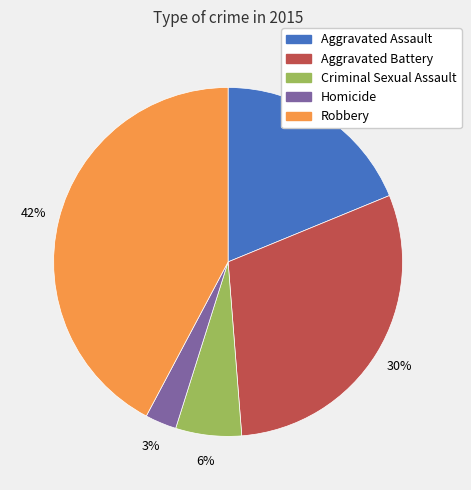

To the nearest percent, what is the combined percentage of Robbery and Criminal Sexual Assault?

48%